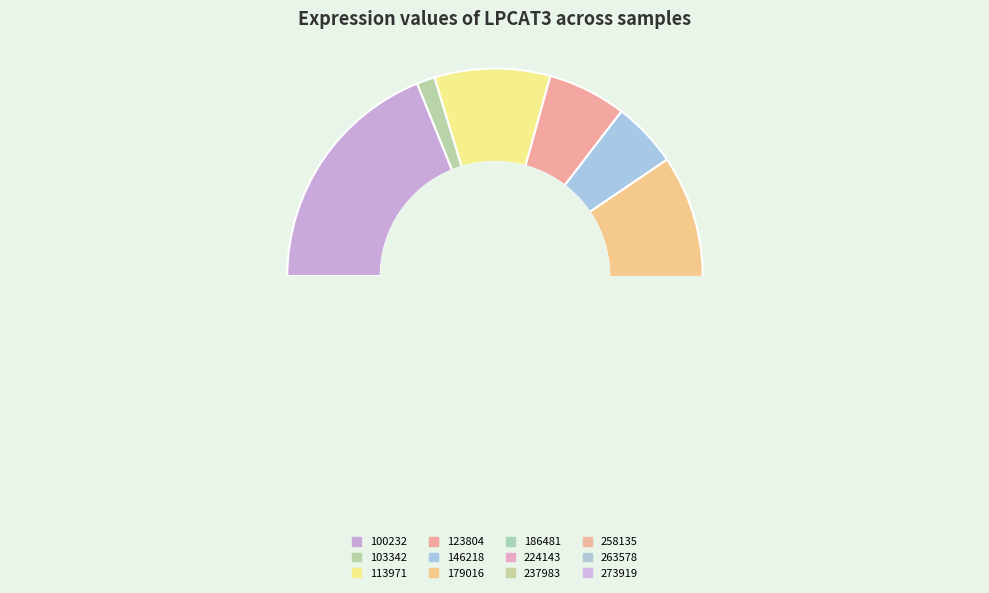

The 123804 slice represents 17% of the pie. True or false?

False